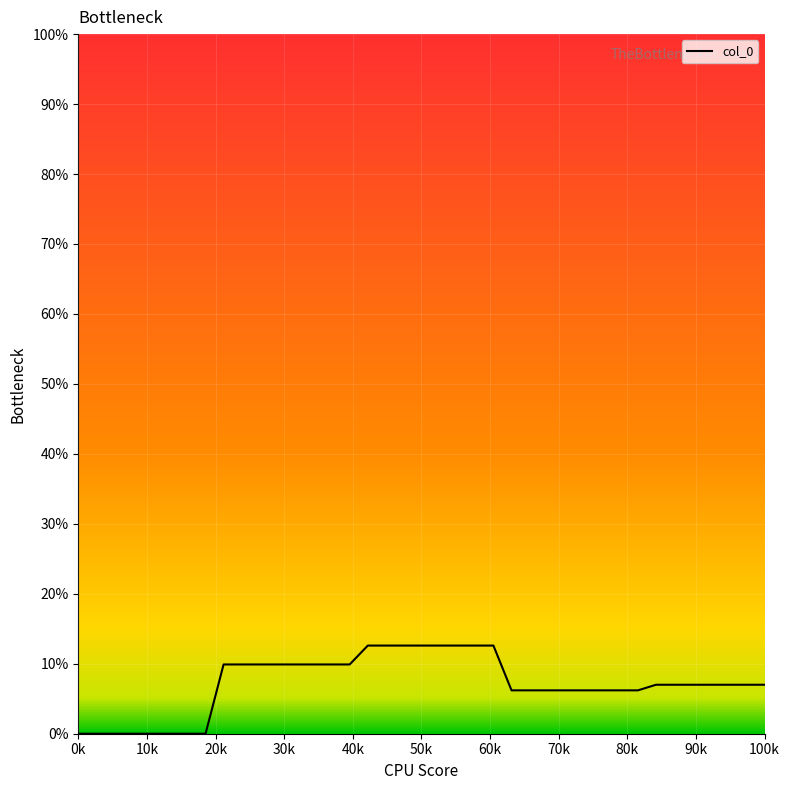

What is the maximum value shown in the chart?

12.6